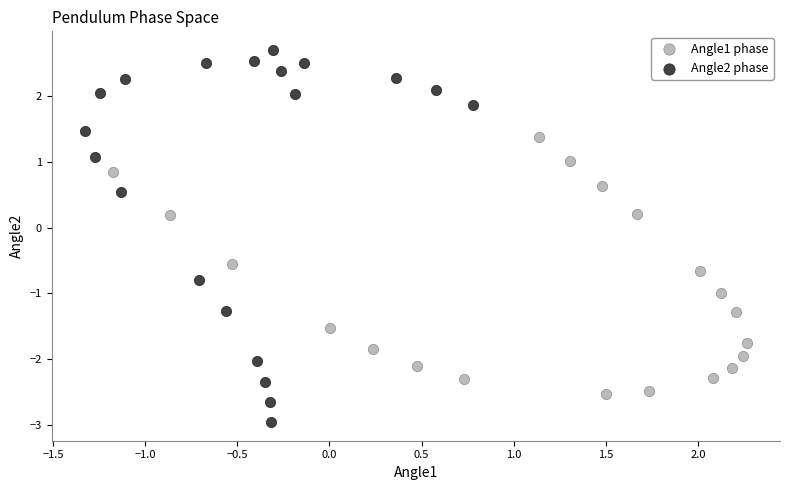

Which series reaches the minimum Y coordinate?

Angle2 phase